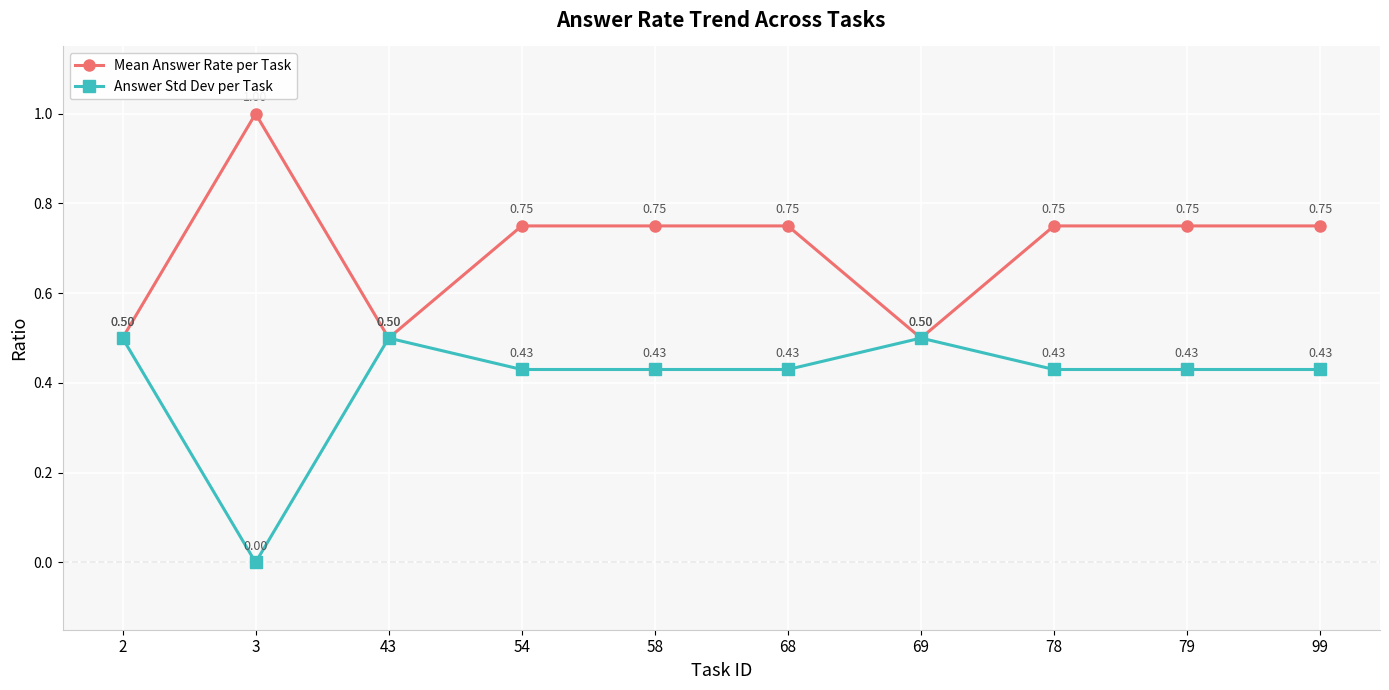

Does the chart display data point markers on the line(s)?

Yes